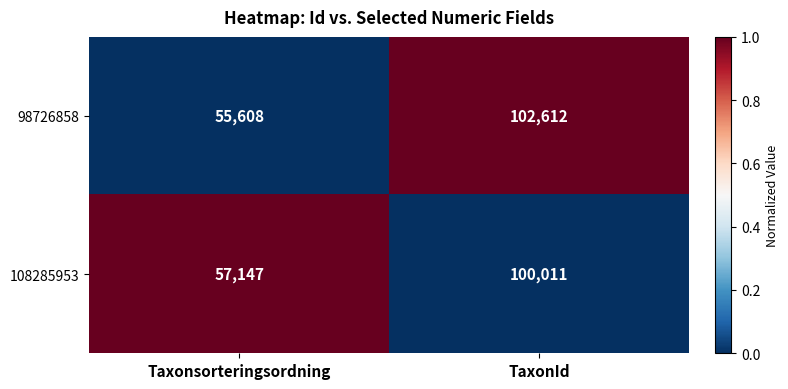

List the series in order of their overall mean, highest first.

98726858, 108285953